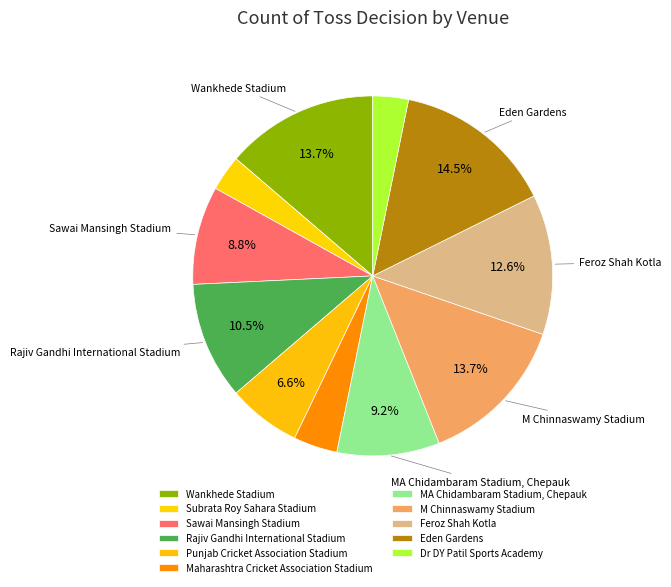

How many slices are in this pie chart?

11